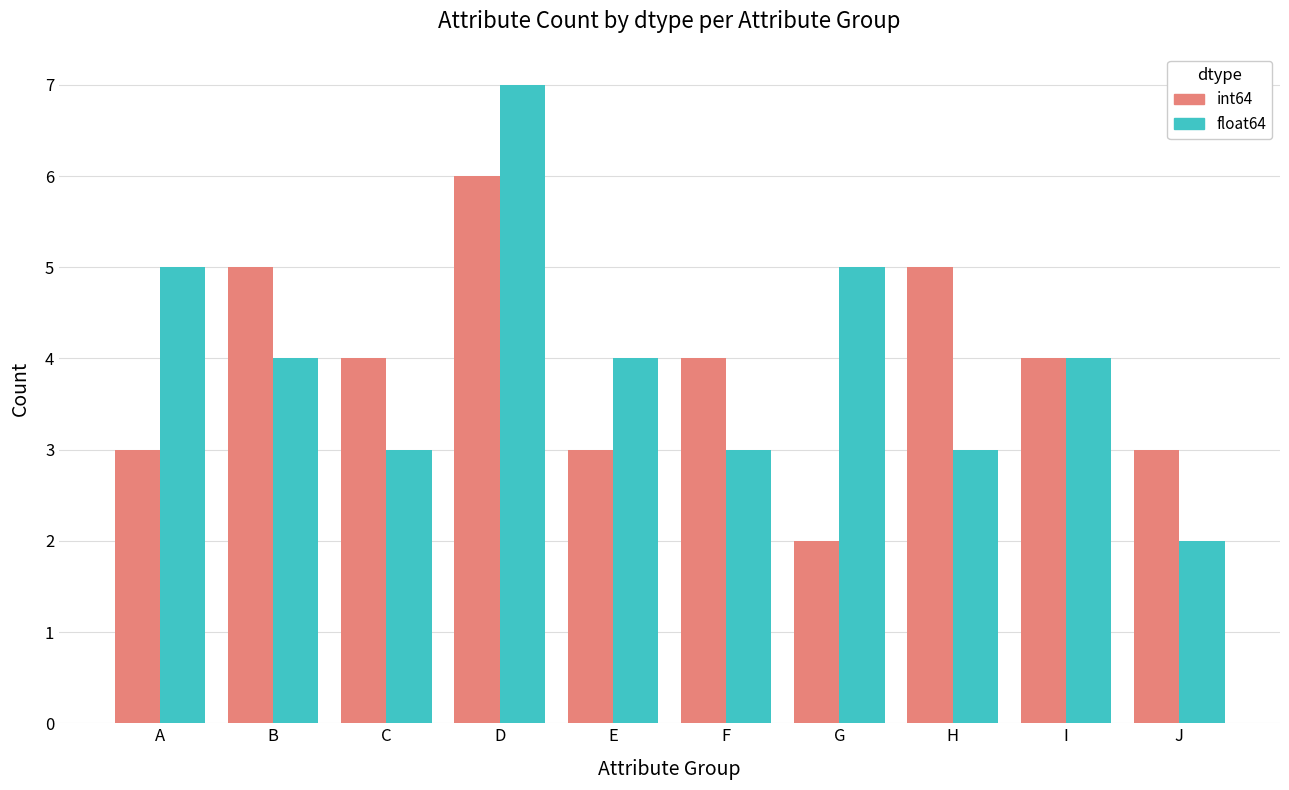

What is the total value across all series at H?

8